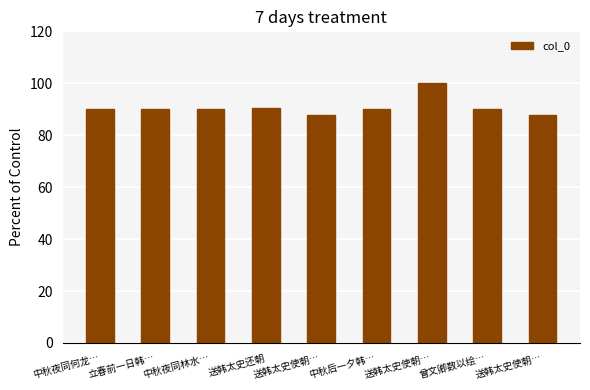

What is the value of the 5th bar from the left?

87.8